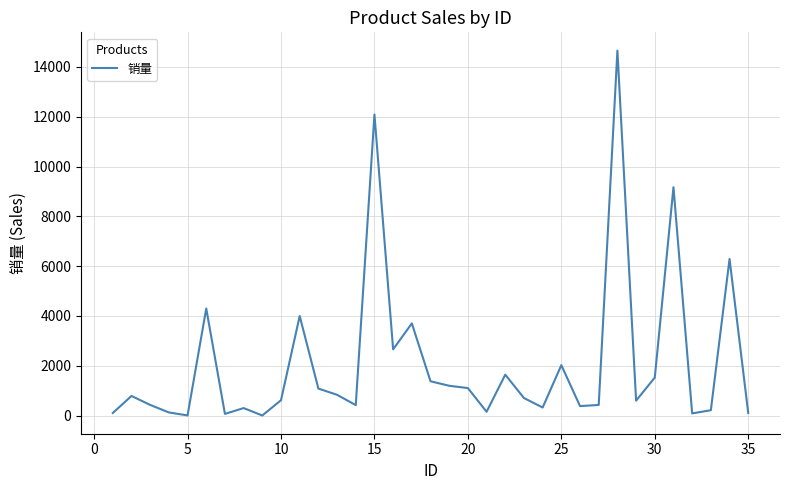

What is the greatest value displayed?

14656